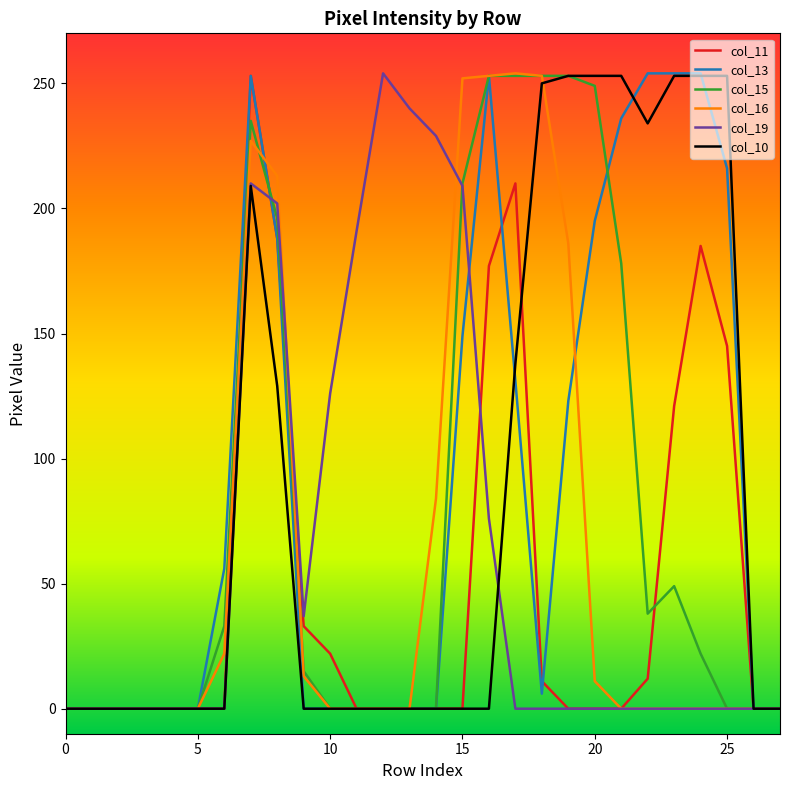

What is the maximum value shown in the chart?

254